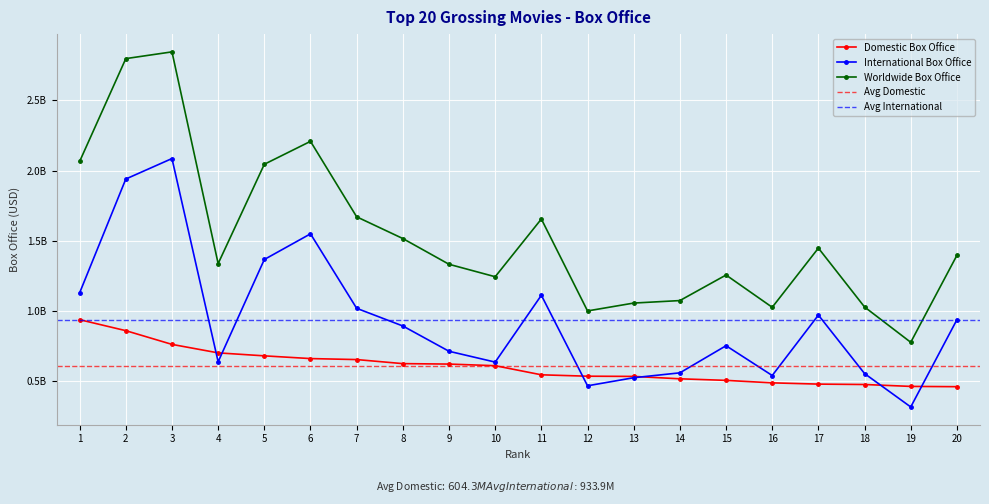

What is the value of the International Box Office point at the 2nd from the left?

1939427564